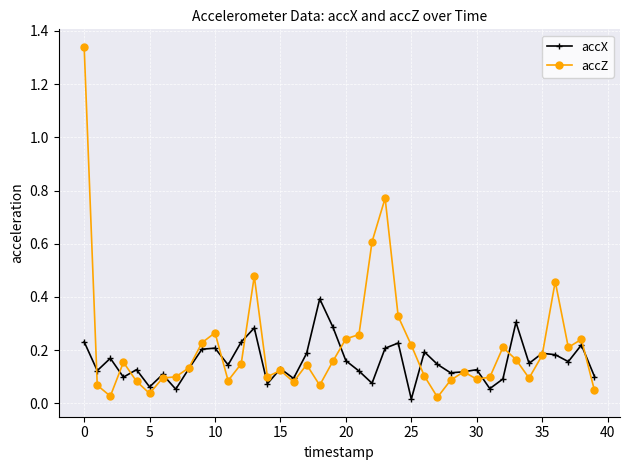

True or false: accZ has more than 0 points higher than both neighbors.

True